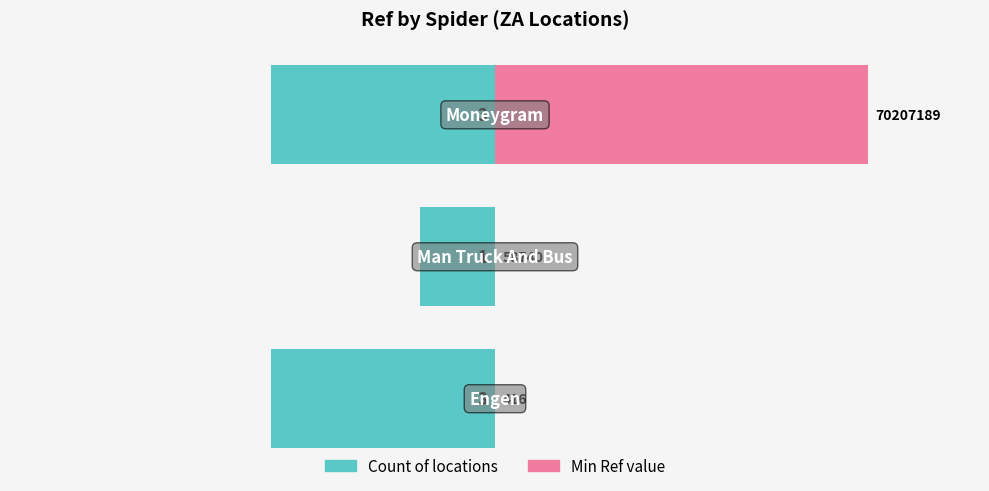

At how many categories does at least one series exceed 23?

1